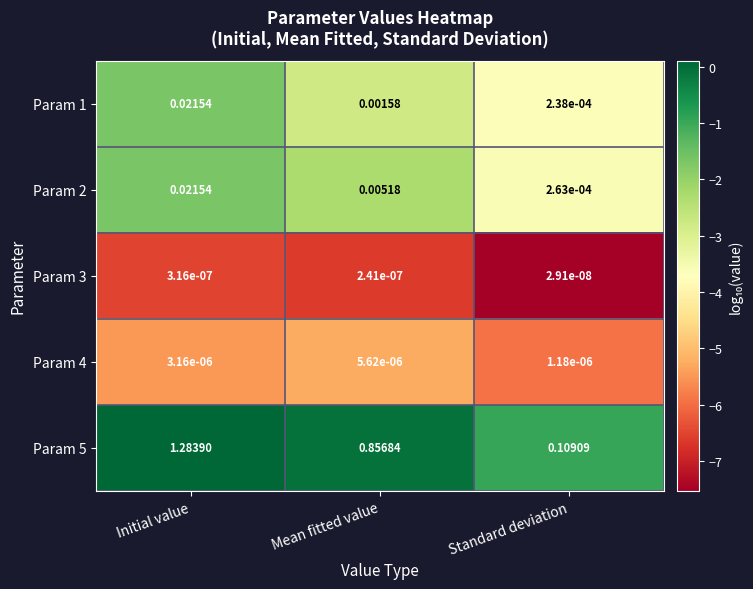

Which label corresponds to the largest value in the chart?

Initial value